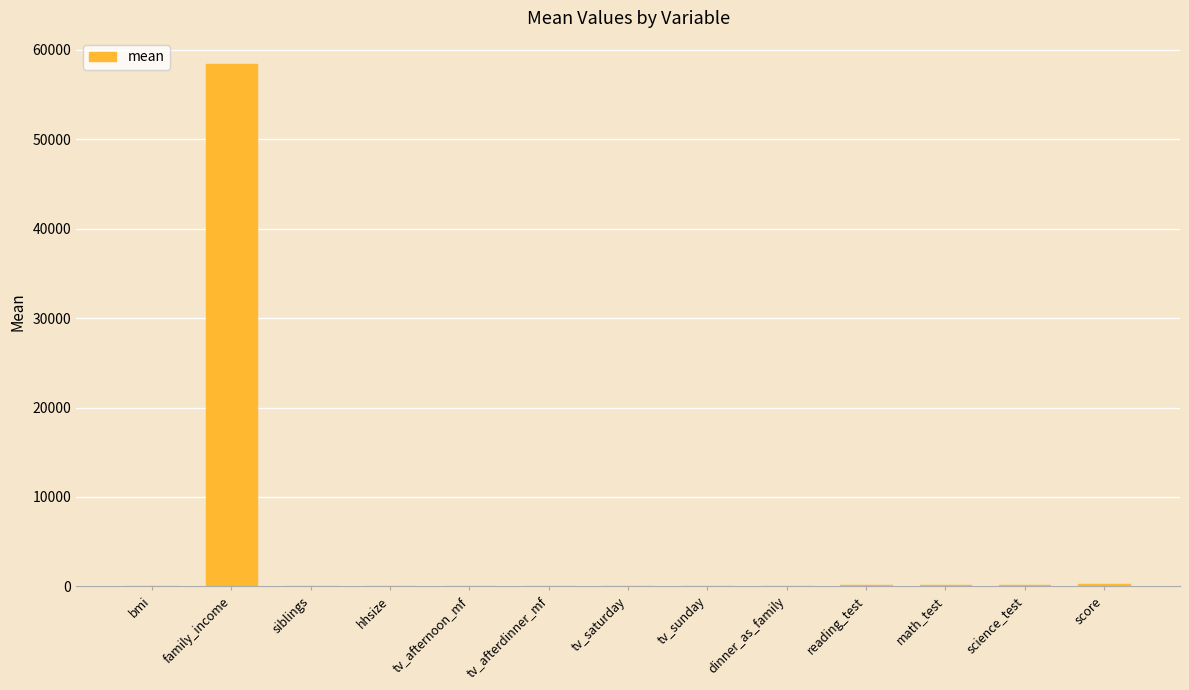

Read the value at family_income.

58425.9